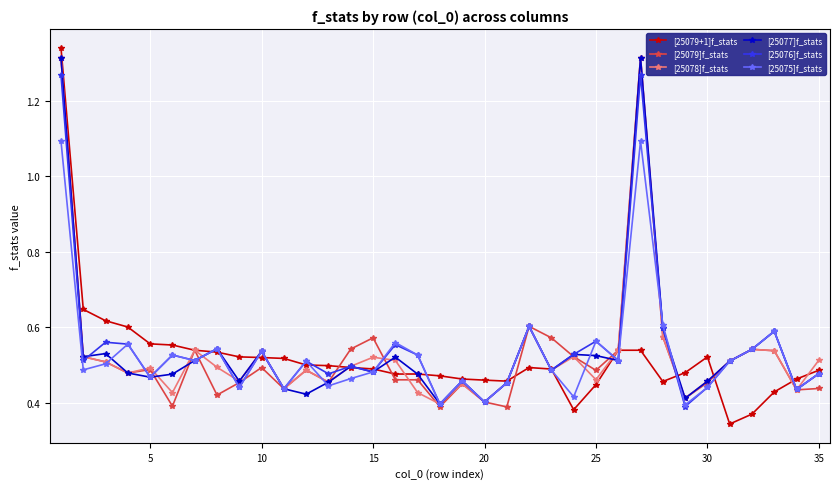

Does the chart display data point markers on the line(s)?

Yes